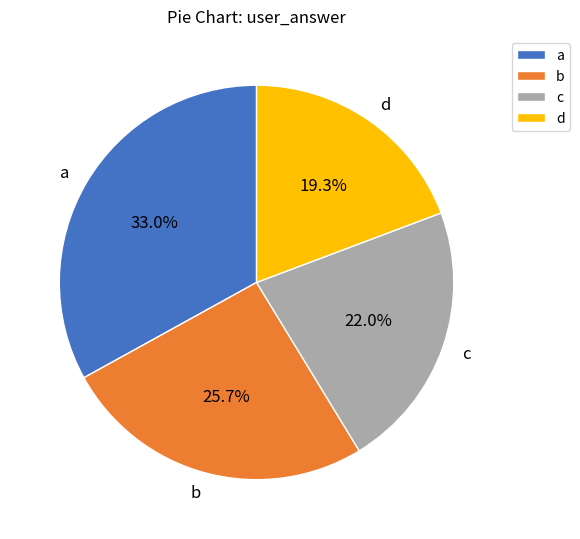

Is it true that c is 15% of the pie?

False